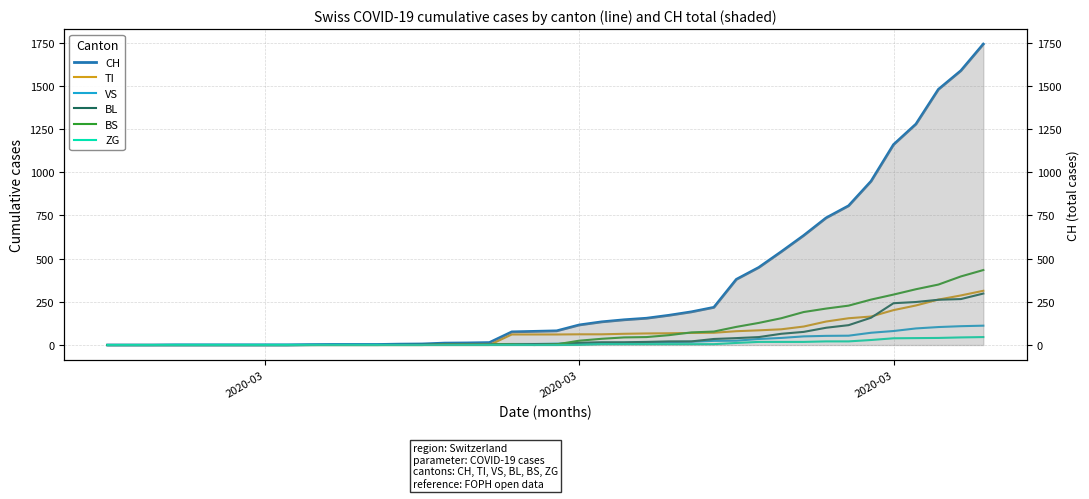

What is the difference between the maximum and minimum values in the BL series?

298